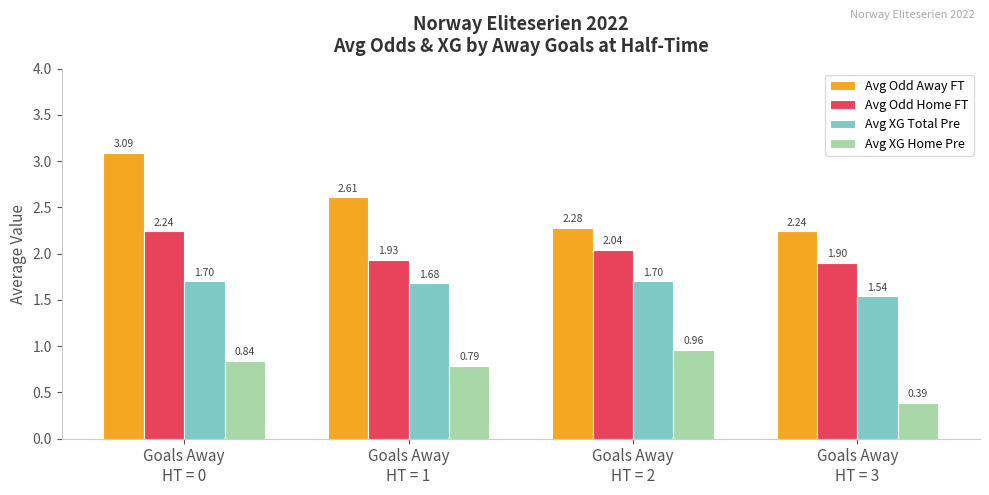

Which series has the largest range (max minus min)?

Avg Odd Away FT